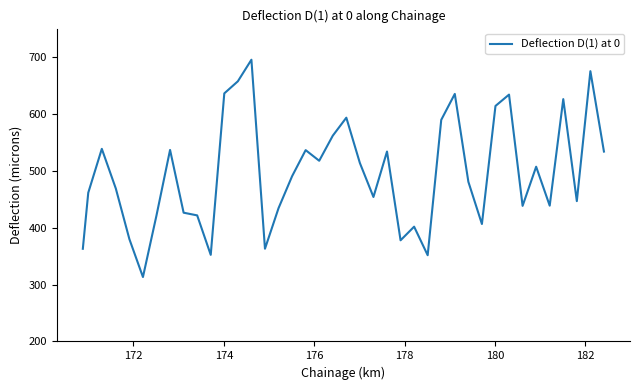

What is the minimum value shown in the chart?

313.3